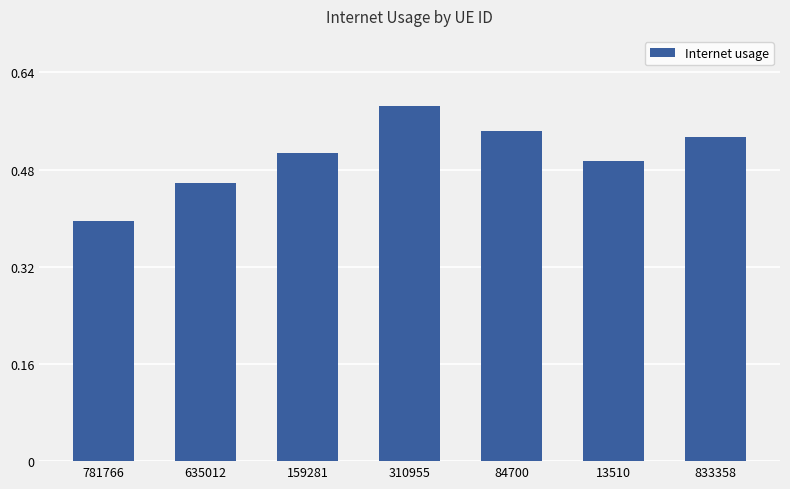

What is the sum of all values?

3.5